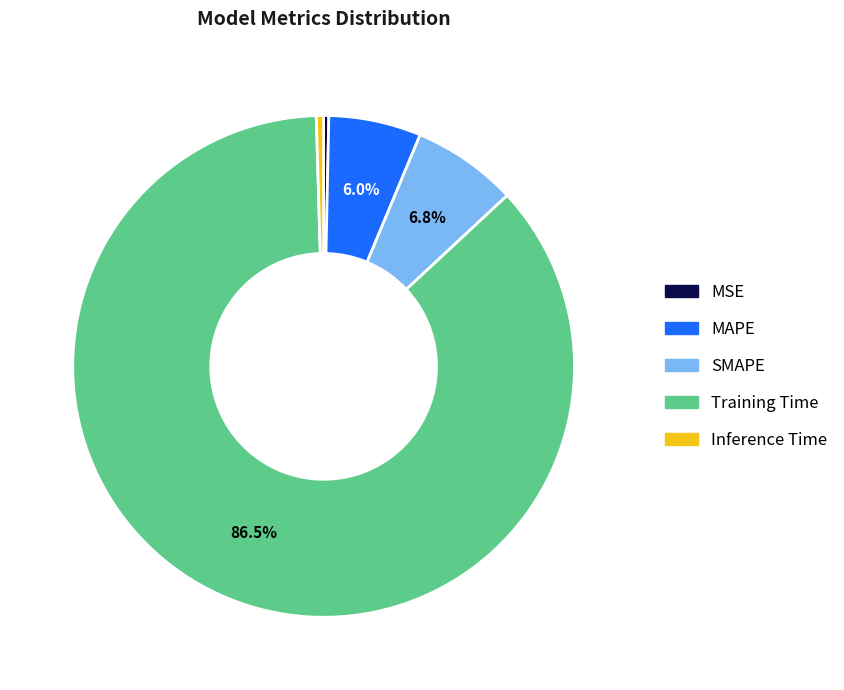

Combined, do Inference Time and SMAPE account for over 50%?

No